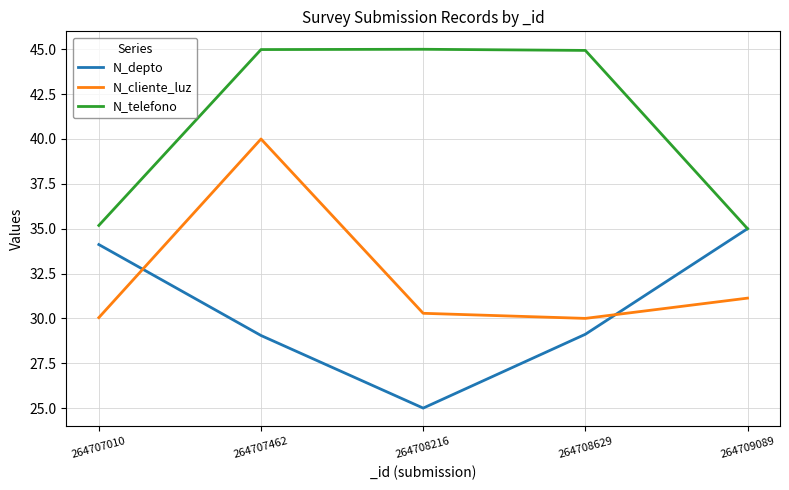

What is the average value of the N_depto series?

30.5